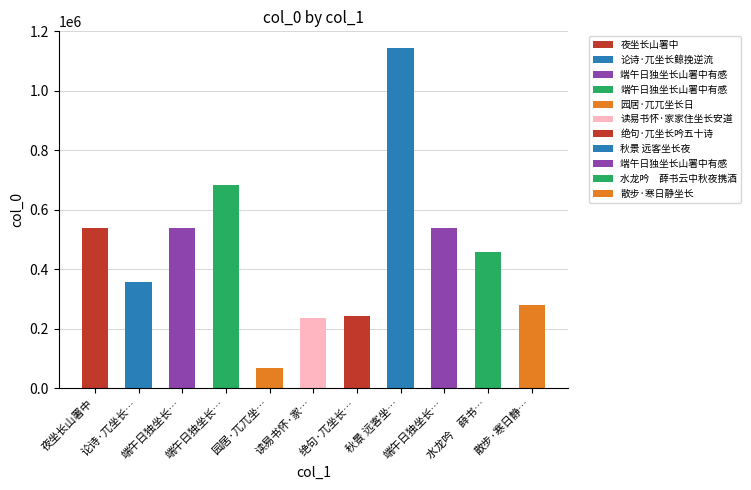

The chart shows a value of 459957 at 水龙吟　薛书云中秋夜携酒独坐长江，因赋问月以寄. True or false?

True